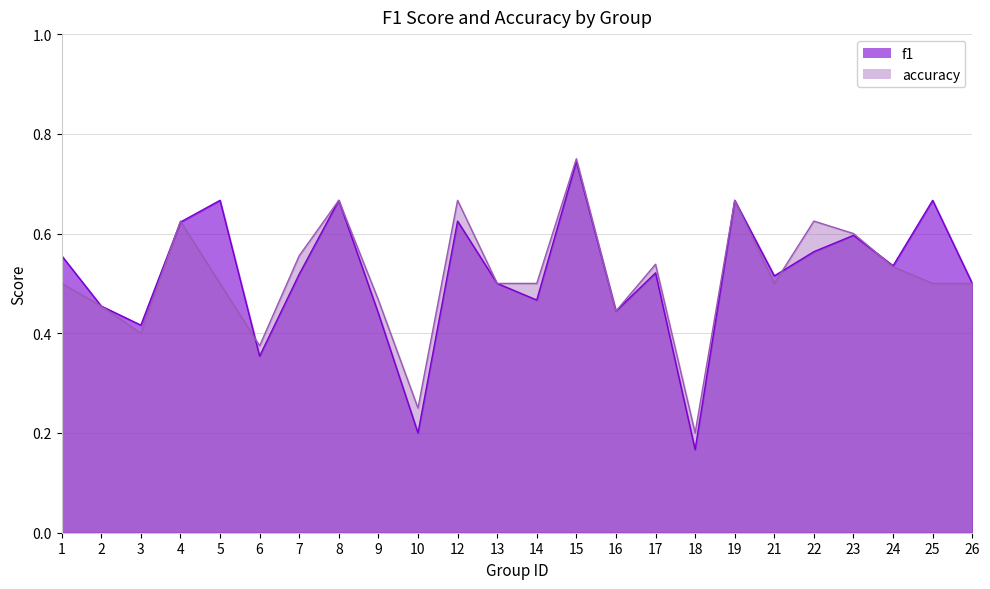

How many accuracy values are between 0 and 1?

24